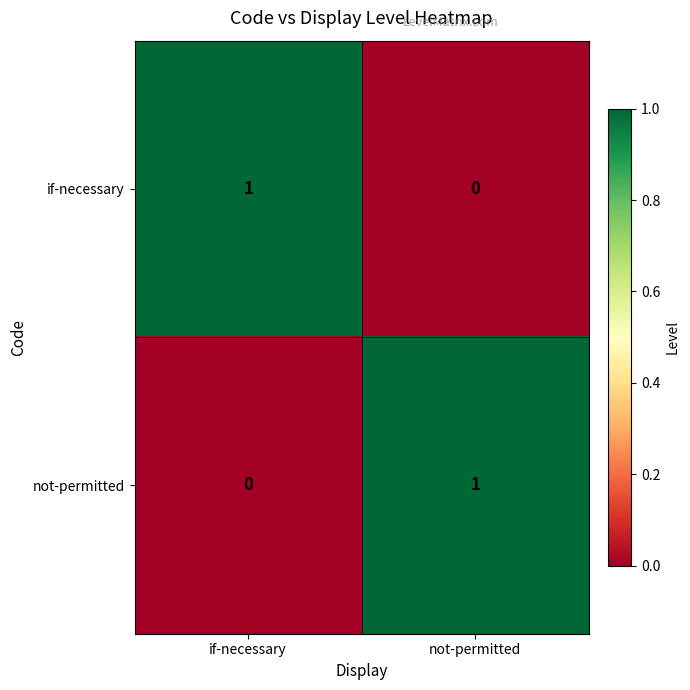

At which label does if-necessary reach its peak?

if-necessary